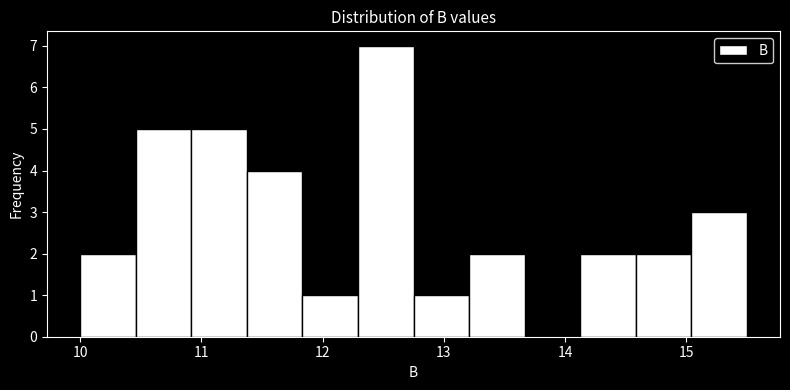

Reading left to right, list every bar in this chart as the range it spans on the x-axis followed by its height. Neither the bar edges nor the heights are printed on the chart, so give them approximately, as read against the axes.

10.0 to 10.5: 2
10.5 to 10.9: 5
10.9 to 11.4: 5
11.4 to 11.8: 4
11.8 to 12.3: 1
12.3 to 12.8: 7
12.8 to 13.2: 1
13.2 to 13.7: 2
13.7 to 14.1: 0
14.1 to 14.6: 2
14.6 to 15.0: 2
15.0 to 15.5: 3